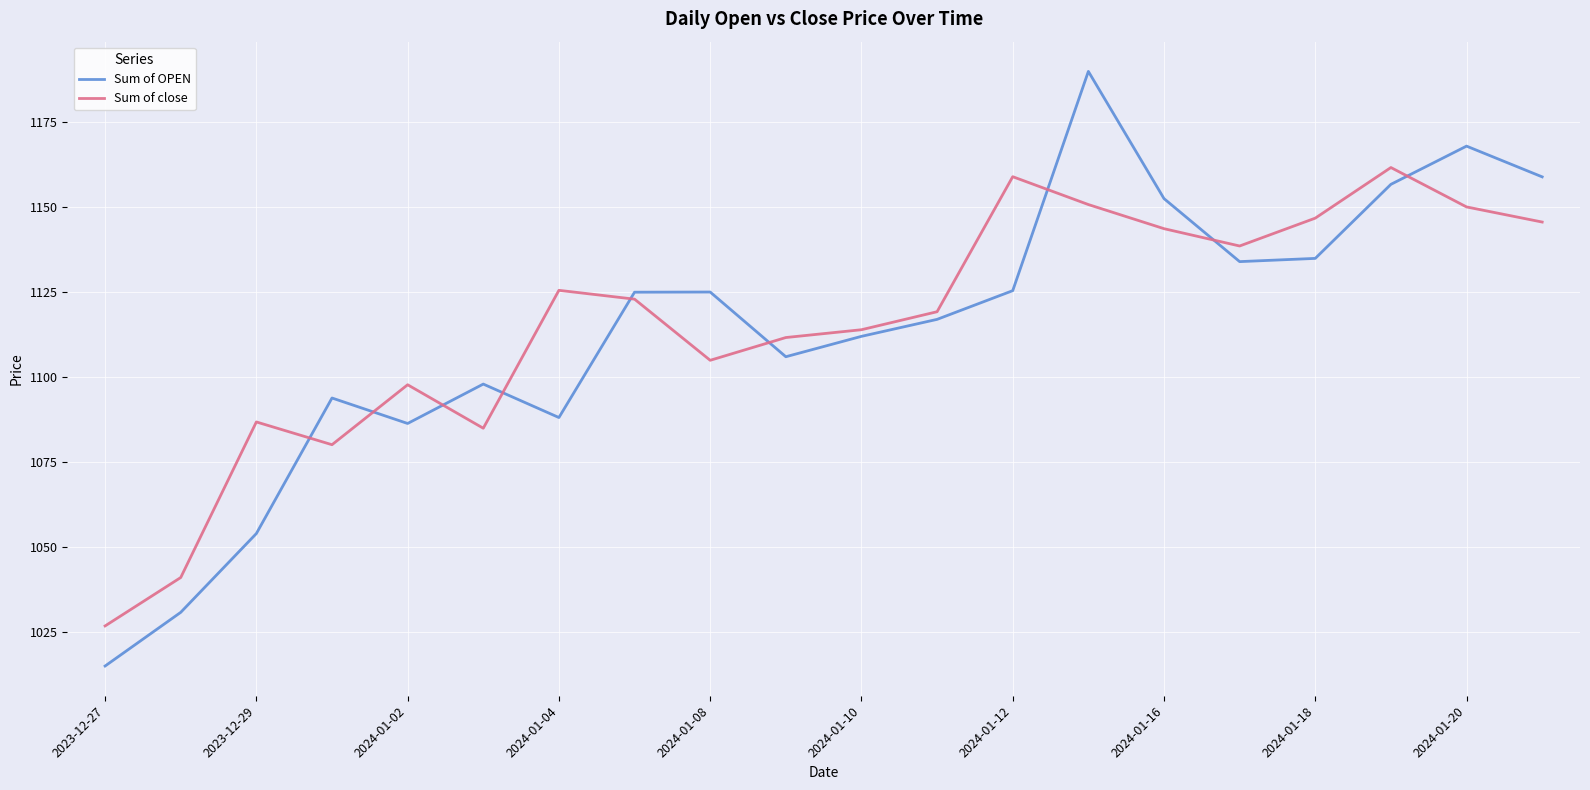

How many series are shown in this chart?

2